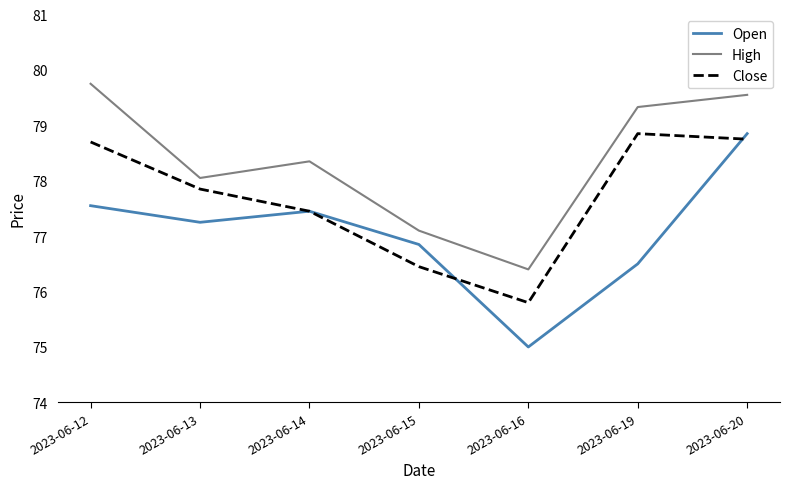

Is the value of Open at 2023-06-20 greater than the value of Close at 2023-06-13?

Yes